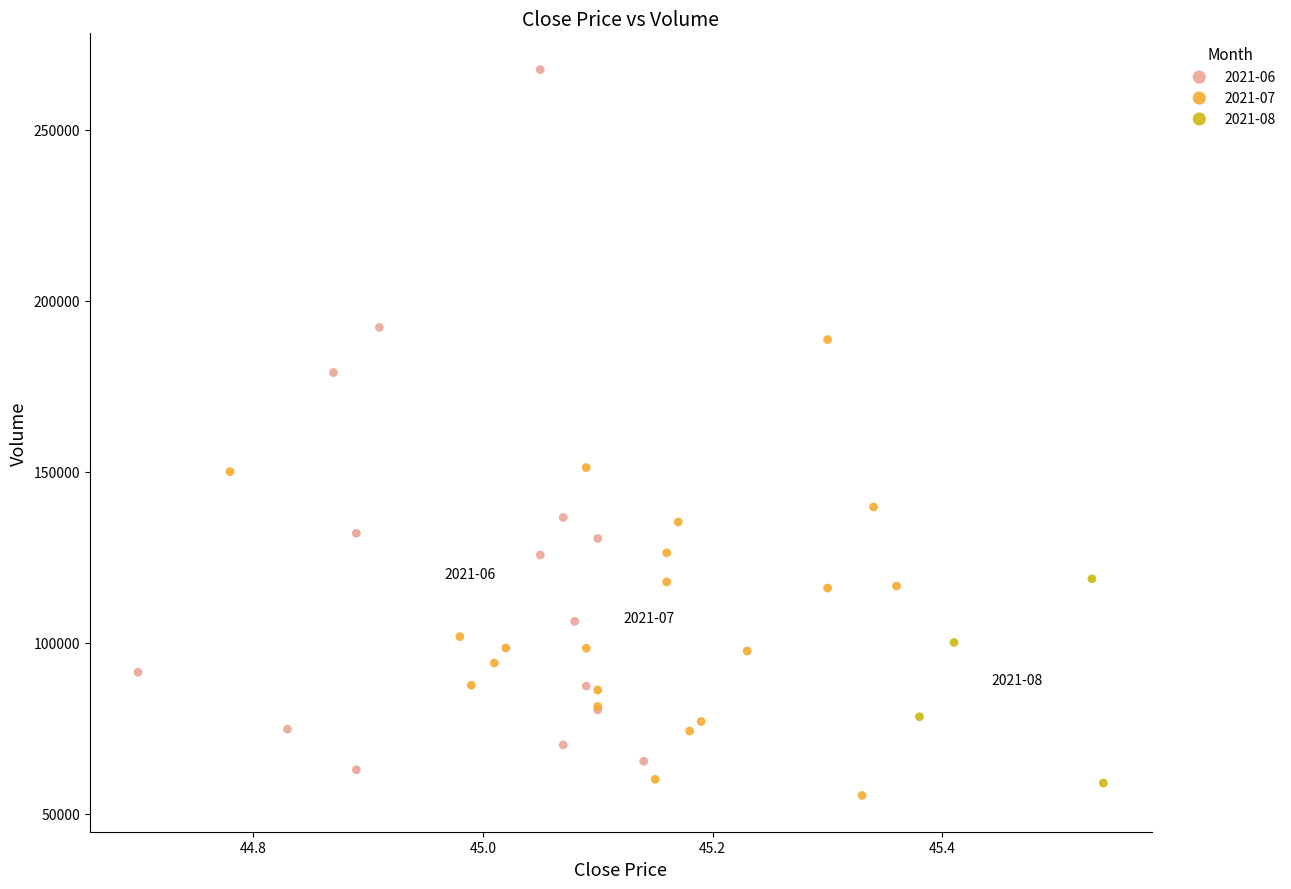

Which series contains the highest Y value?

2021-06